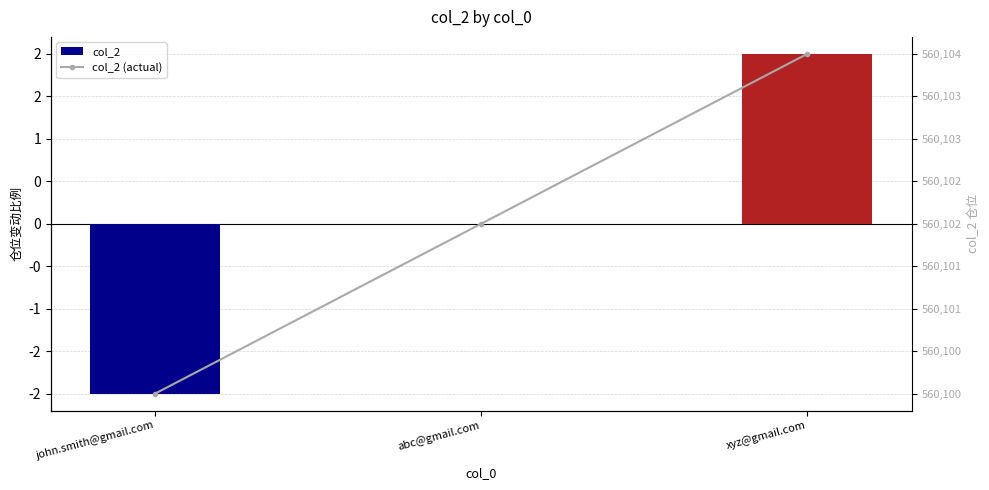

Which label corresponds to the largest value in the chart?

xyz@gmail.com